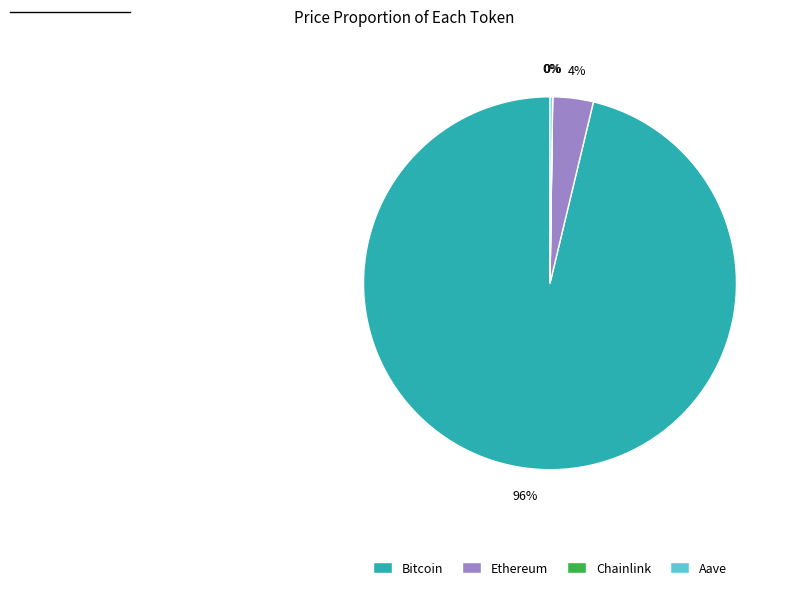

Is there a majority slice in this chart?

Yes